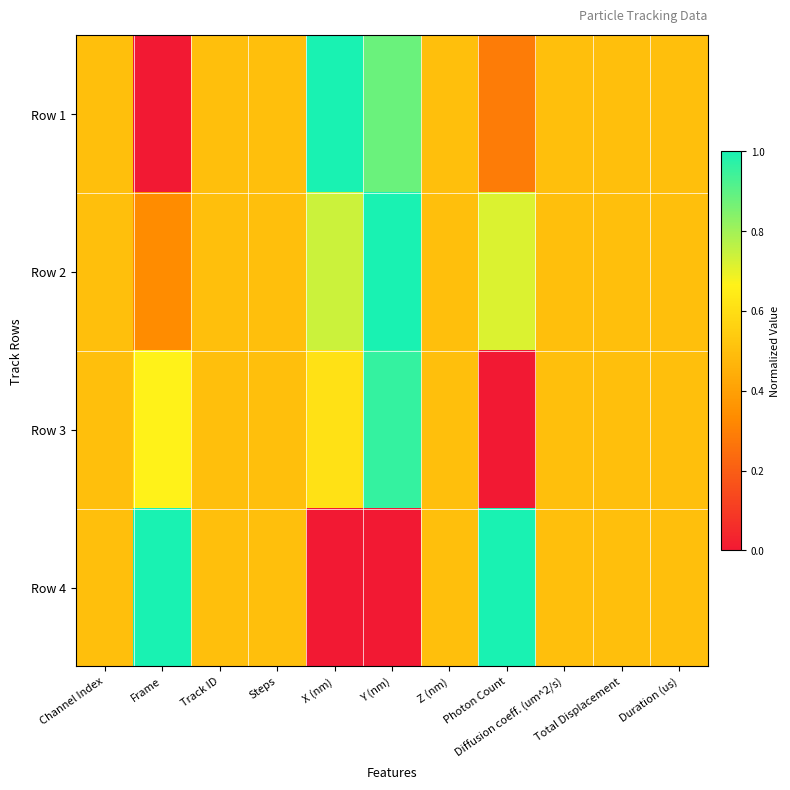

Rank the series by their maximum value, from highest to lowest.

Row 1, Row 2, Row 4, Row 3